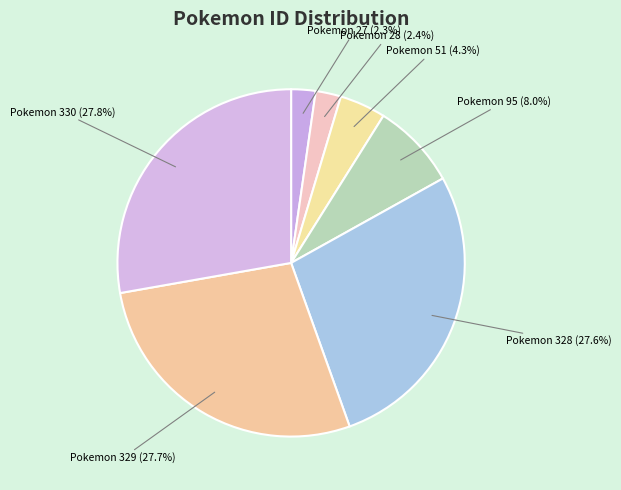

What percentage do Pokemon 27 (2.3%) and Pokemon 51 (4.3%) together represent?

6.6%